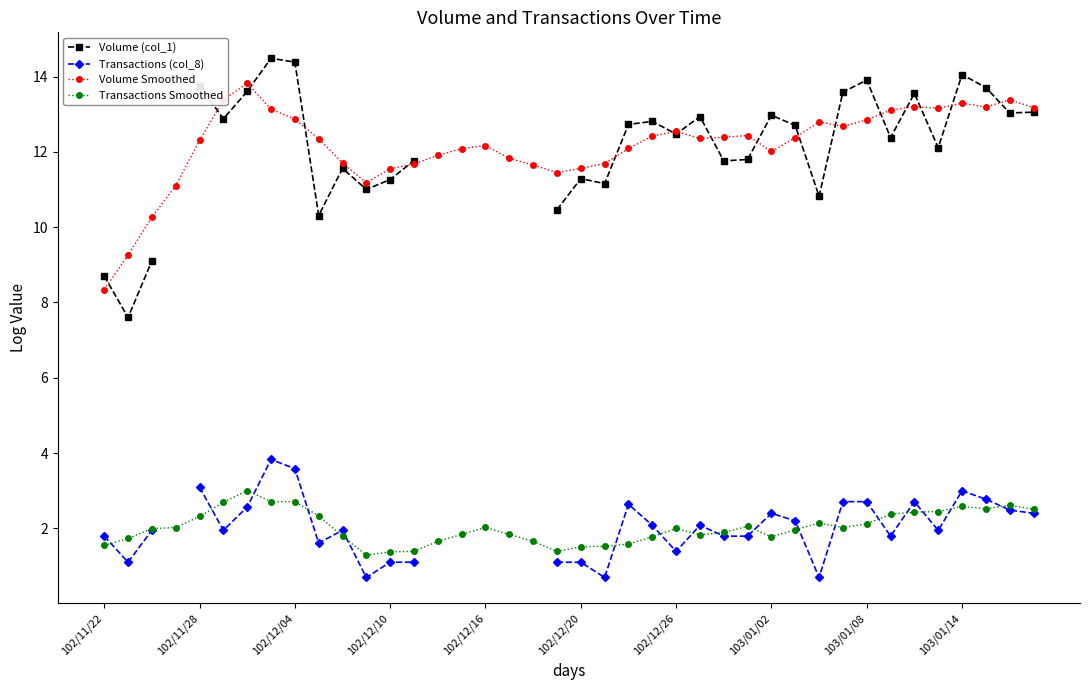

Which series has the largest total across all categories?

Volume Smoothed